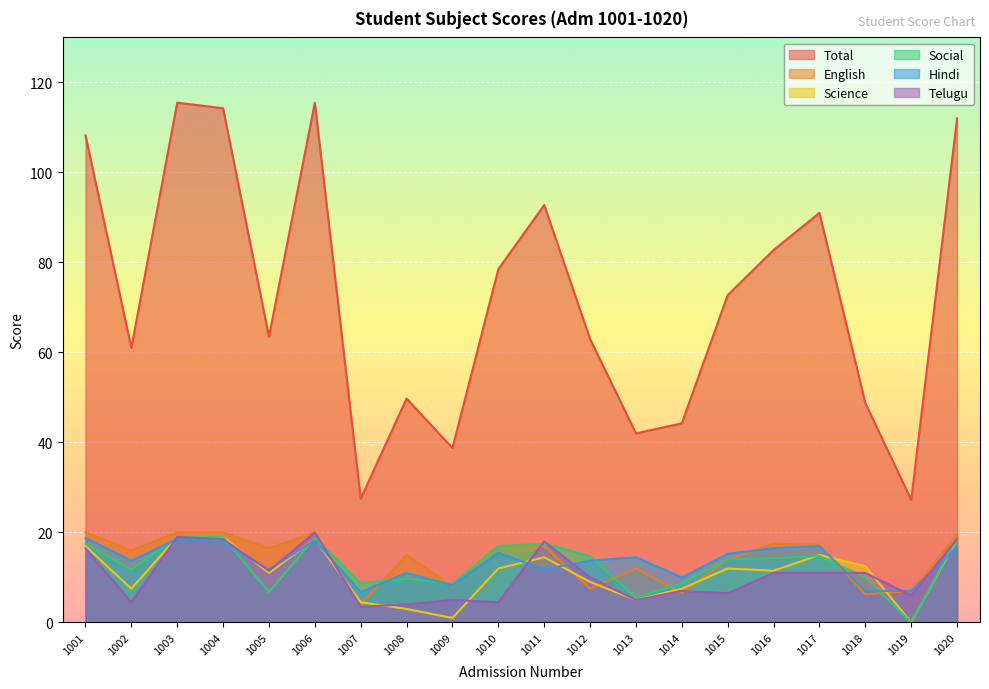

The Hindi series shows 15.2 at 1015. True or false?

True